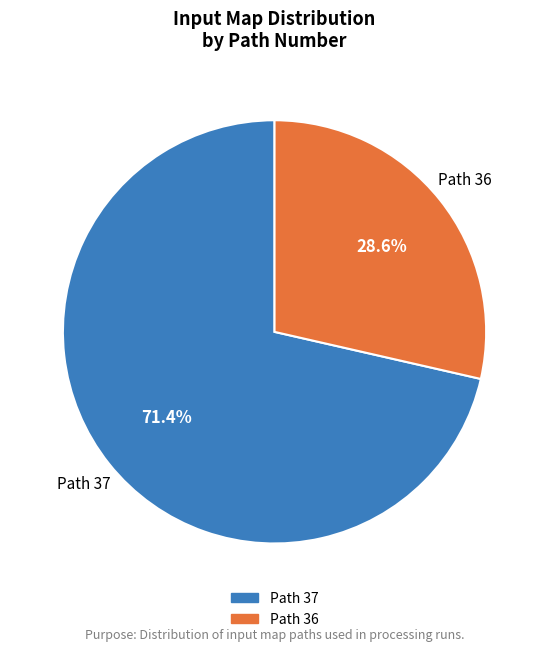

How many slices are in this pie chart?

2